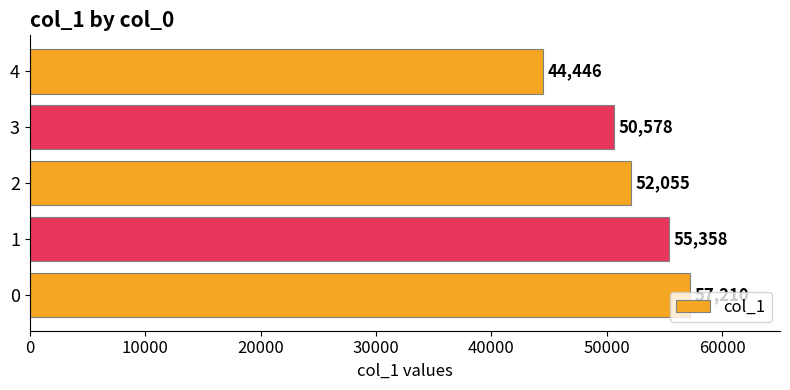

Approximately how many times larger is the value at 3 compared to 4?

1.1